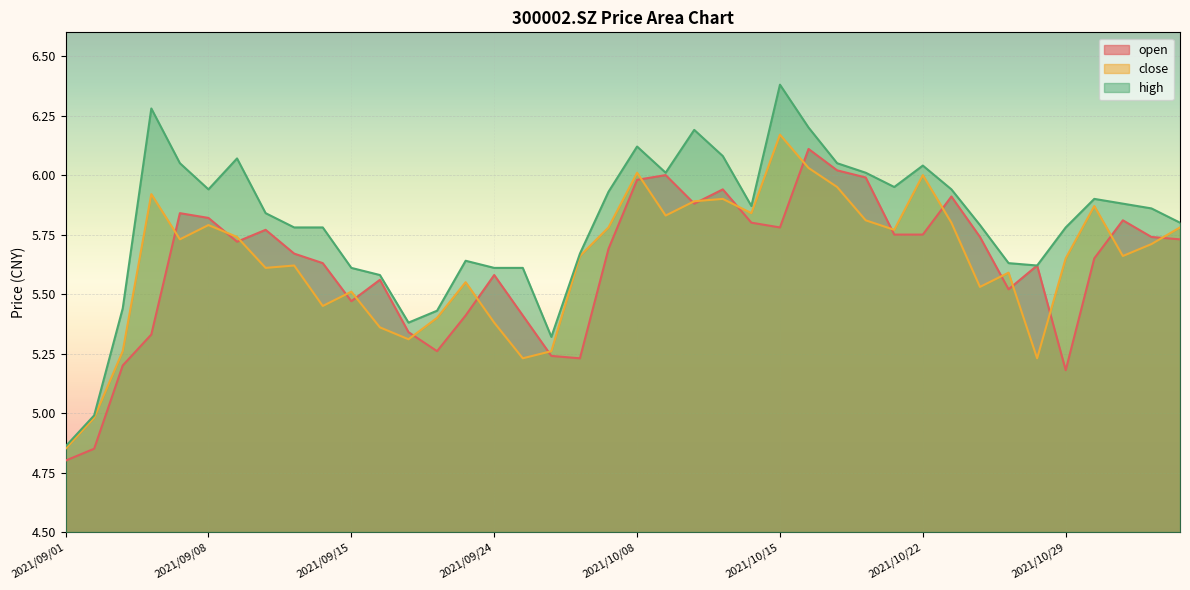

Is it true that high equals 5.6 at 2021/09/24?

True